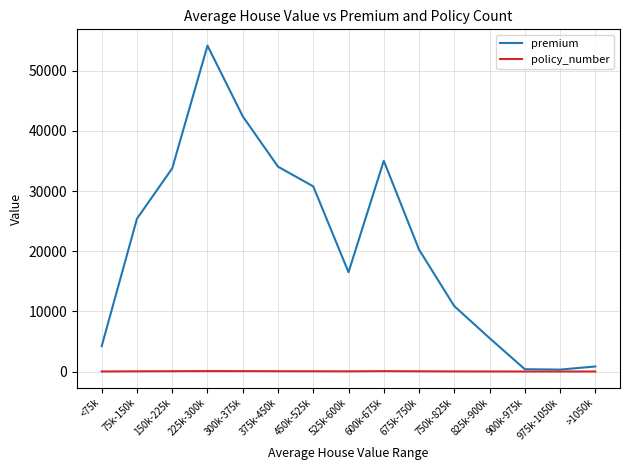

Which series changed the most between 450k-525k and 600k-675k?

premium